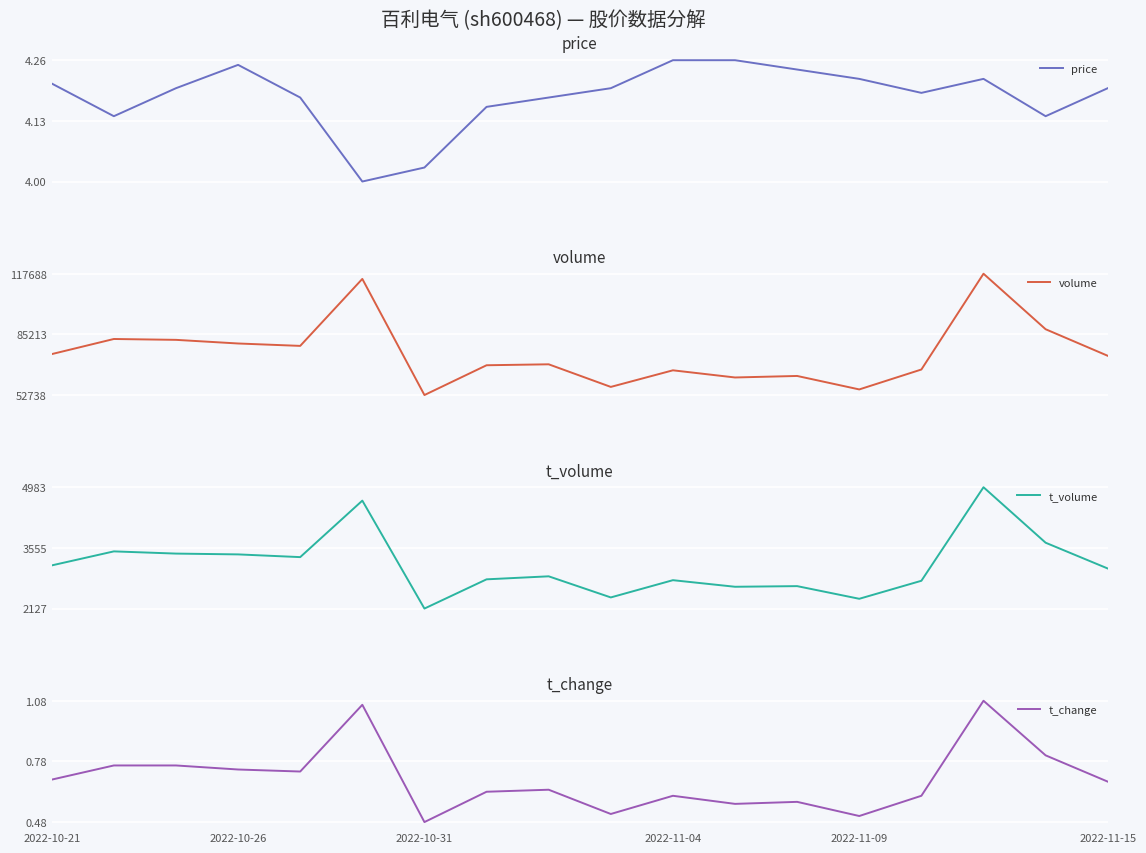

What is the highest value of the volume series?

117688